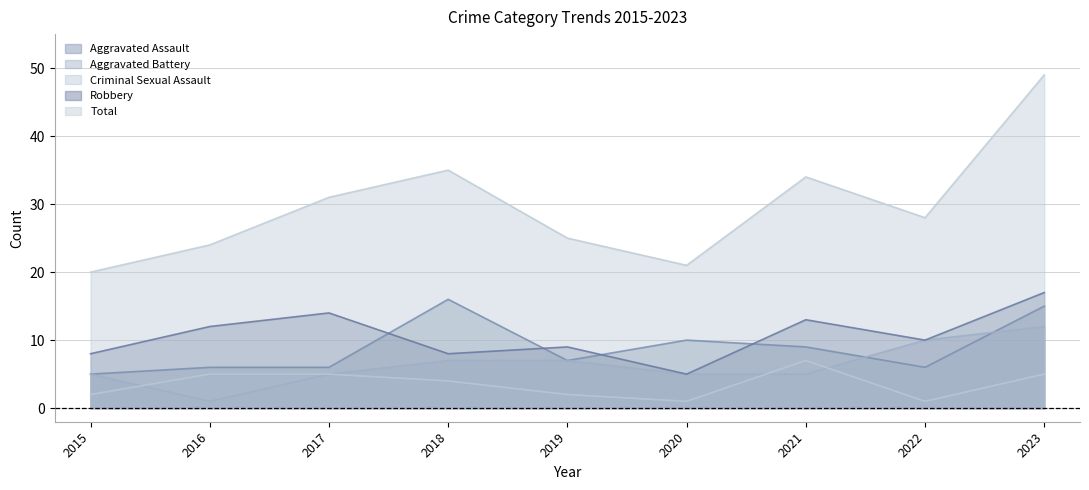

In Robbery, how many points are lower than both neighbors (excluding endpoints)?

3